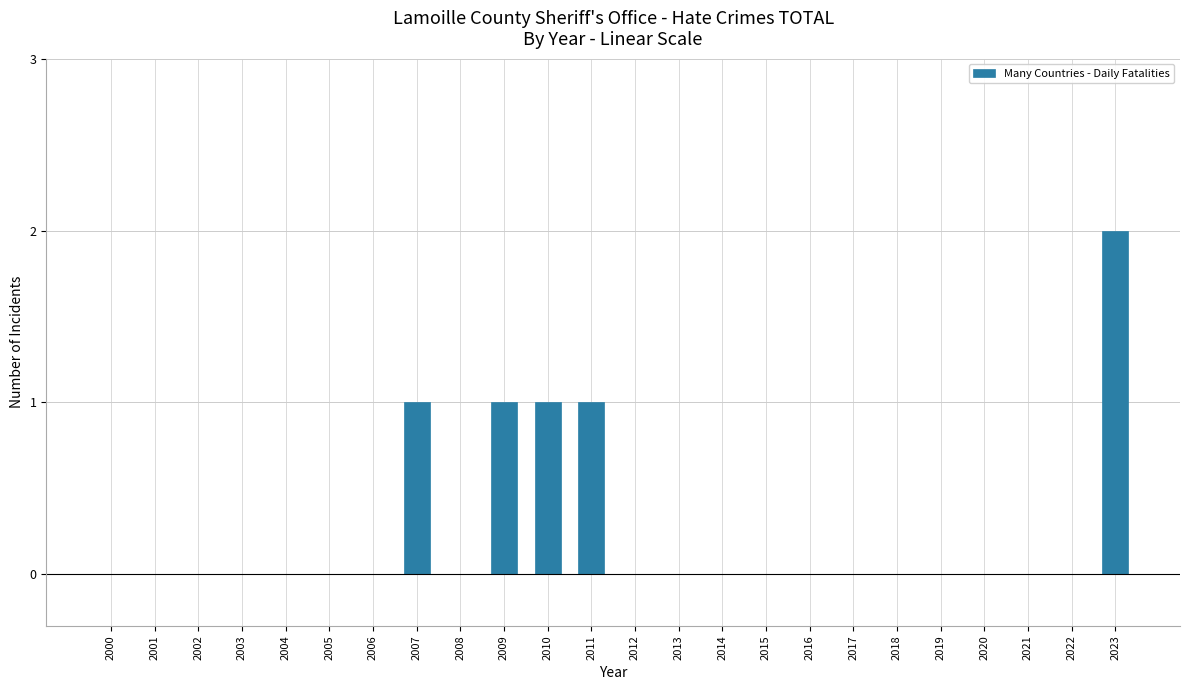

Reading left to right, what are all the values shown in this chart?

2000=0	2001=0	2002=0	2003=0	2004=0	2005=0	2006=0	2007=1	2008=0	2009=1	2010=1	2011=1	2012=0	2013=0	2014=0	2015=0	2016=0	2017=0	2018=0	2019=0	2020=0	2021=0	2022=0	2023=2